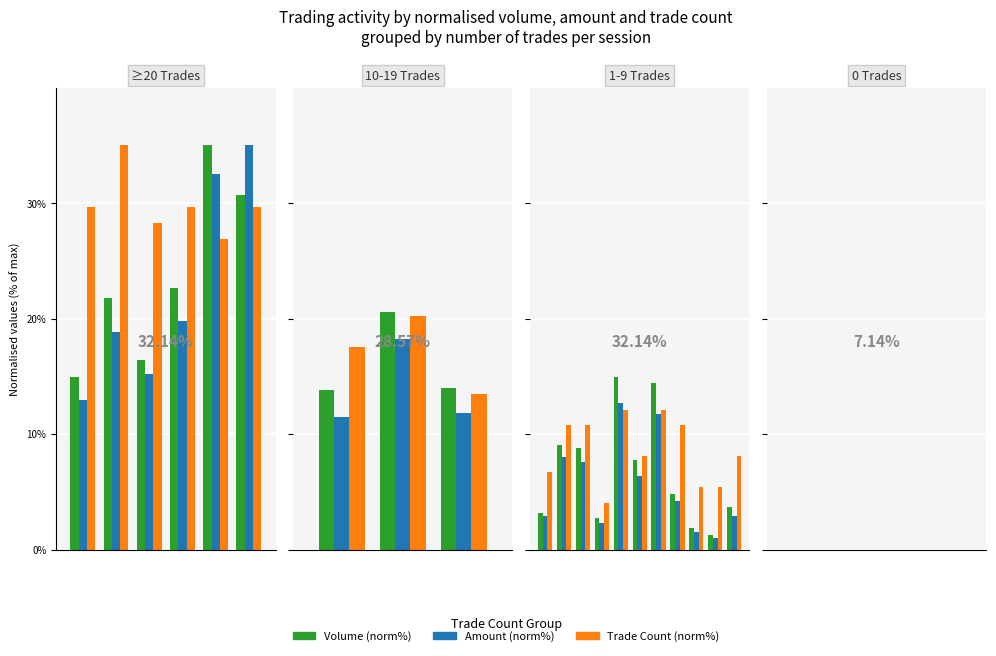

At how many categories does at least one series exceed 4?

11